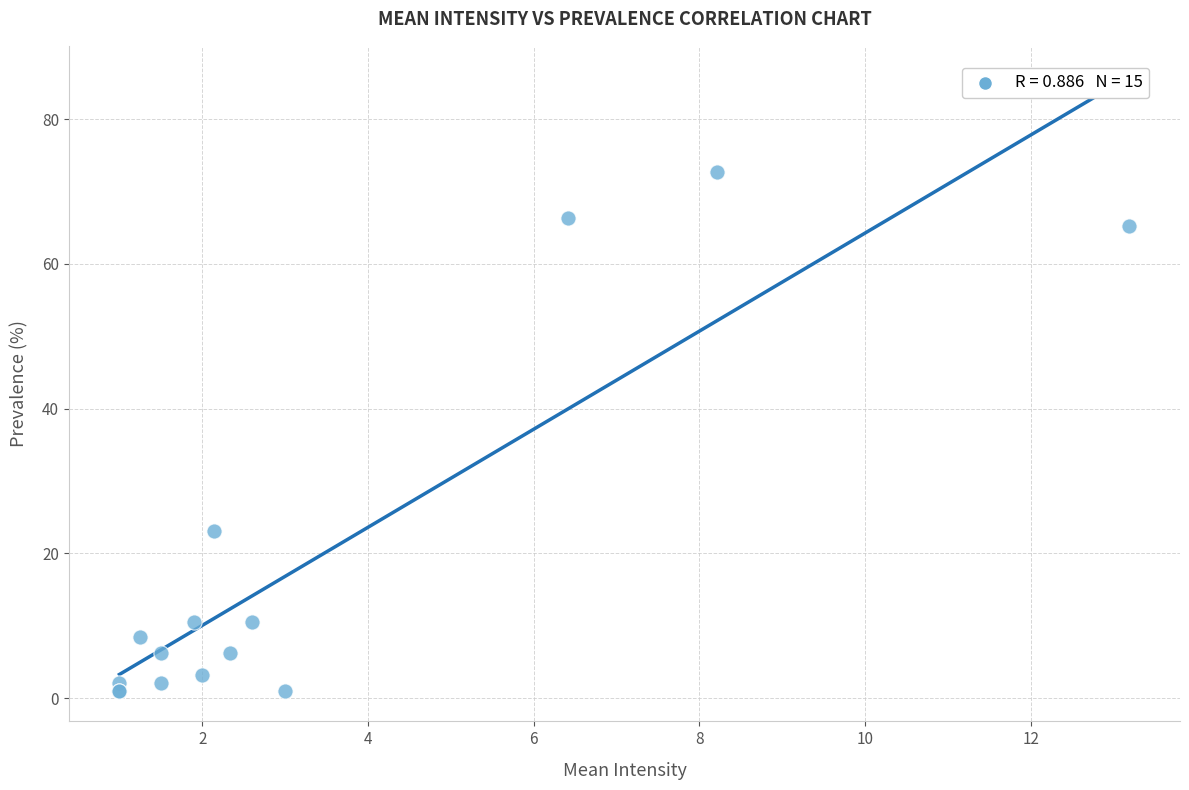

What Y value in the scatter plot is closest to 36?

23.2